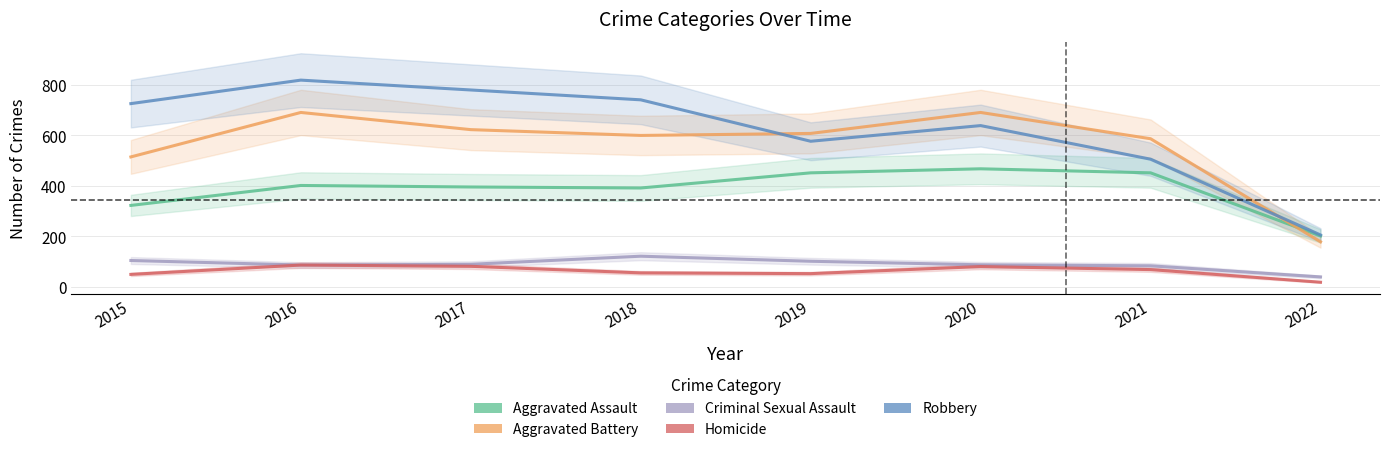

The Aggravated Assault series shows 392 at 2018. True or false?

True